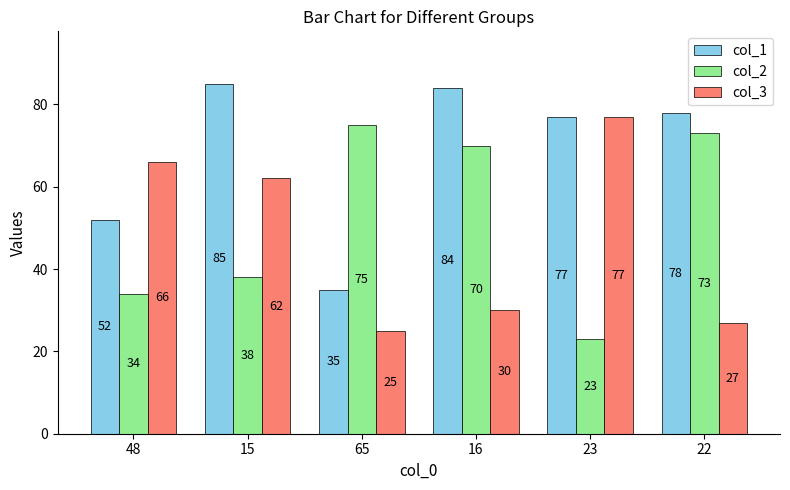

What is the spread (max minus min) of values at 15?

47